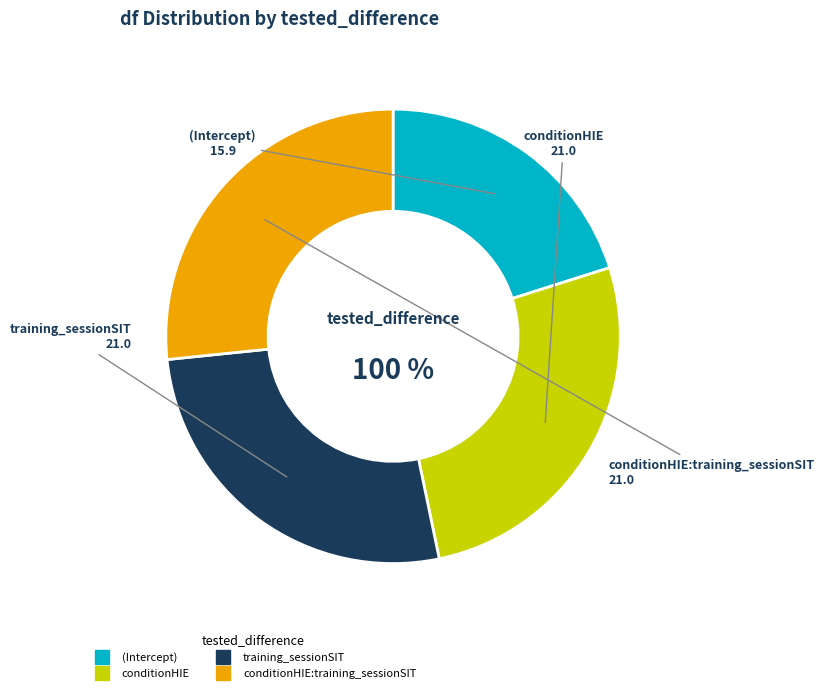

How many segments does this pie chart have?

4